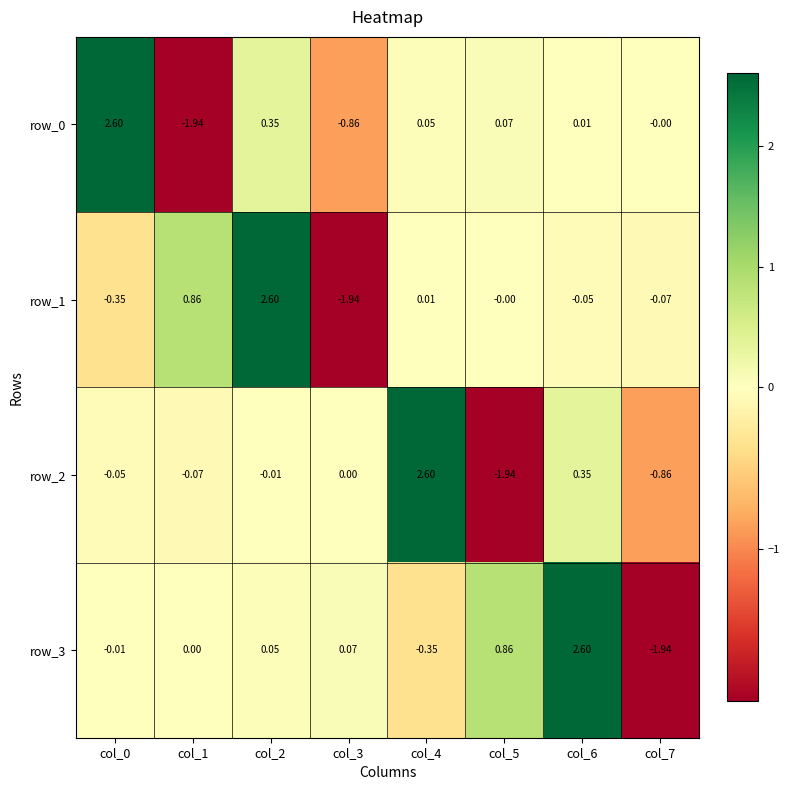

Is the value of row_3 at col_6 greater than the value of row_2 at col_0?

Yes